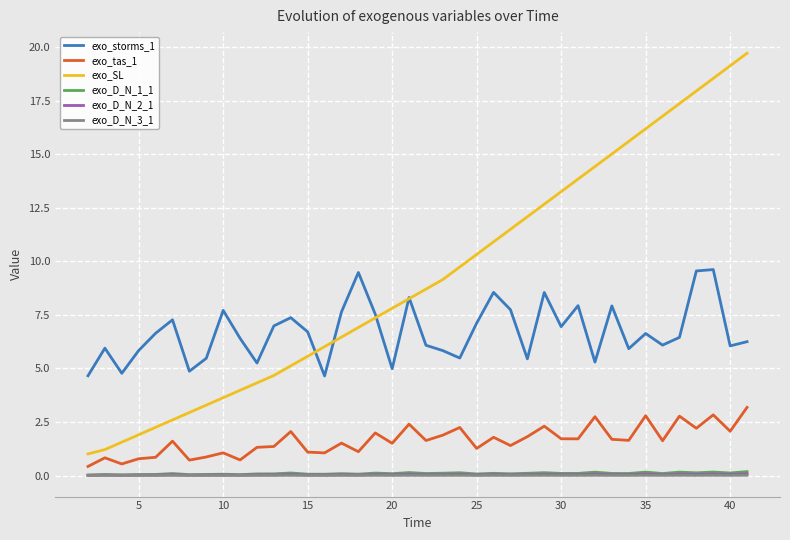

Which series has the largest total across all categories?

exo_SL